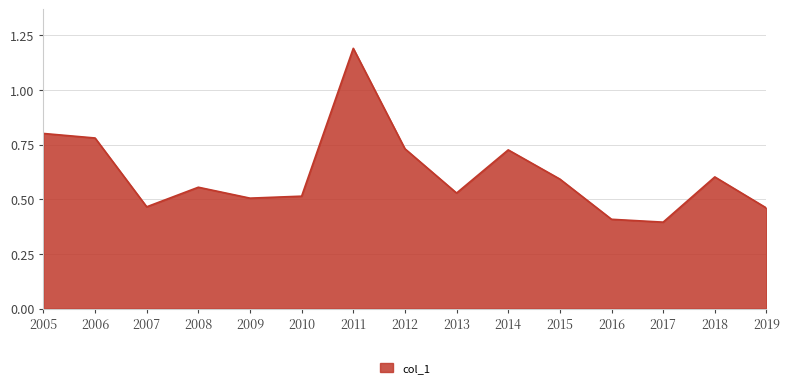

Which label corresponds to the smallest value in the chart?

2017